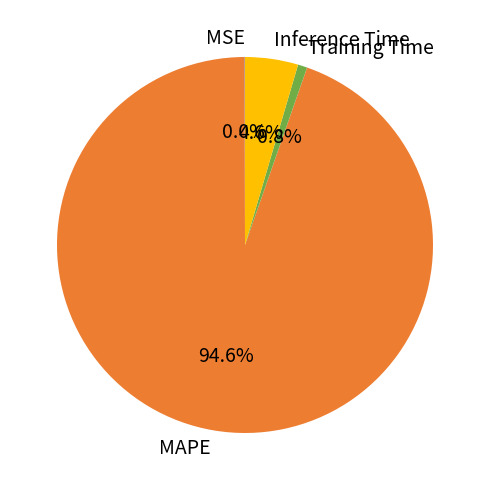

Is the sum of MAPE and Training Time greater than half?

Yes